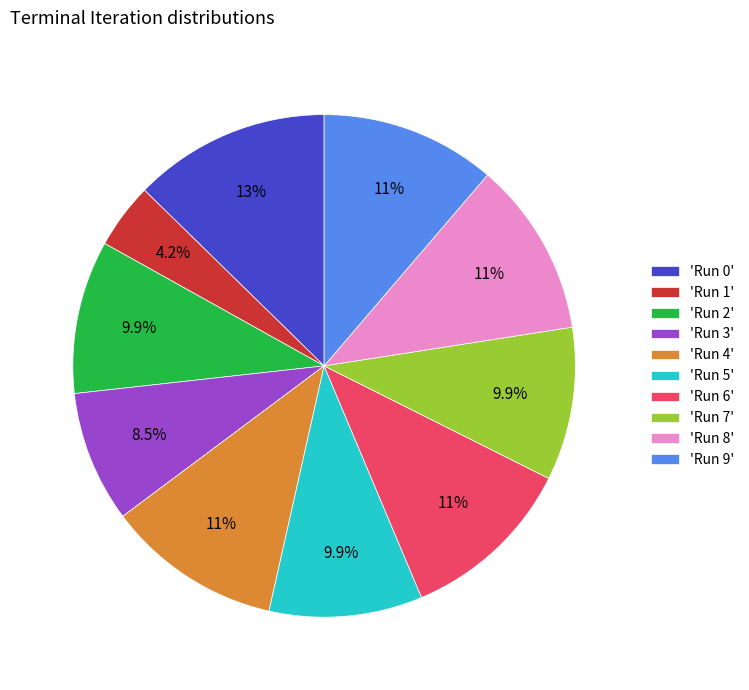

Count the number of slices in the pie.

10